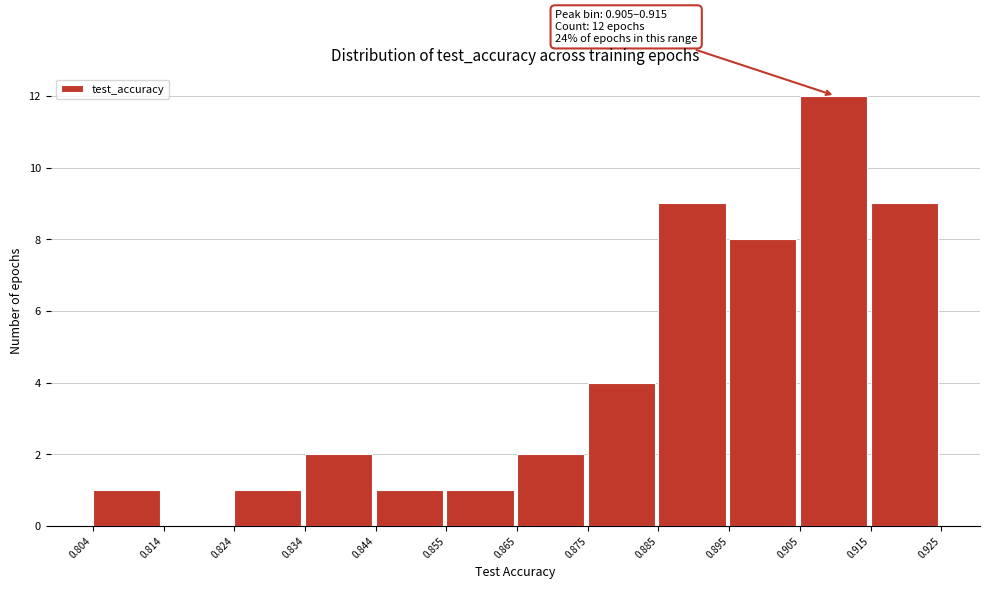

Which range on the x-axis has the tallest bar?

0.905 to 0.915